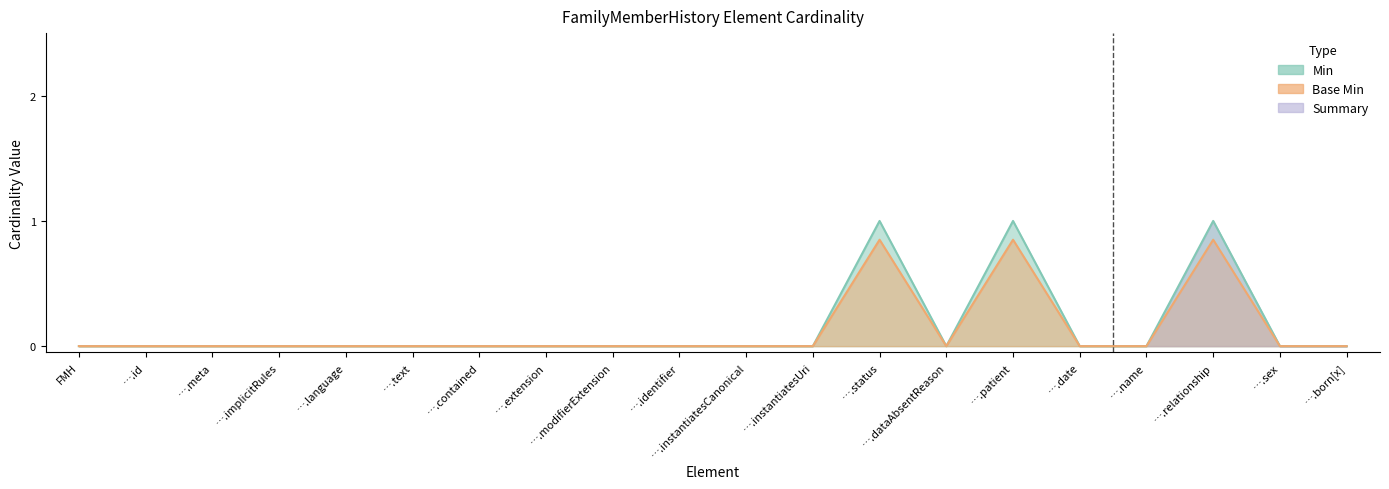

How many values in the Min series exceed 0?

3